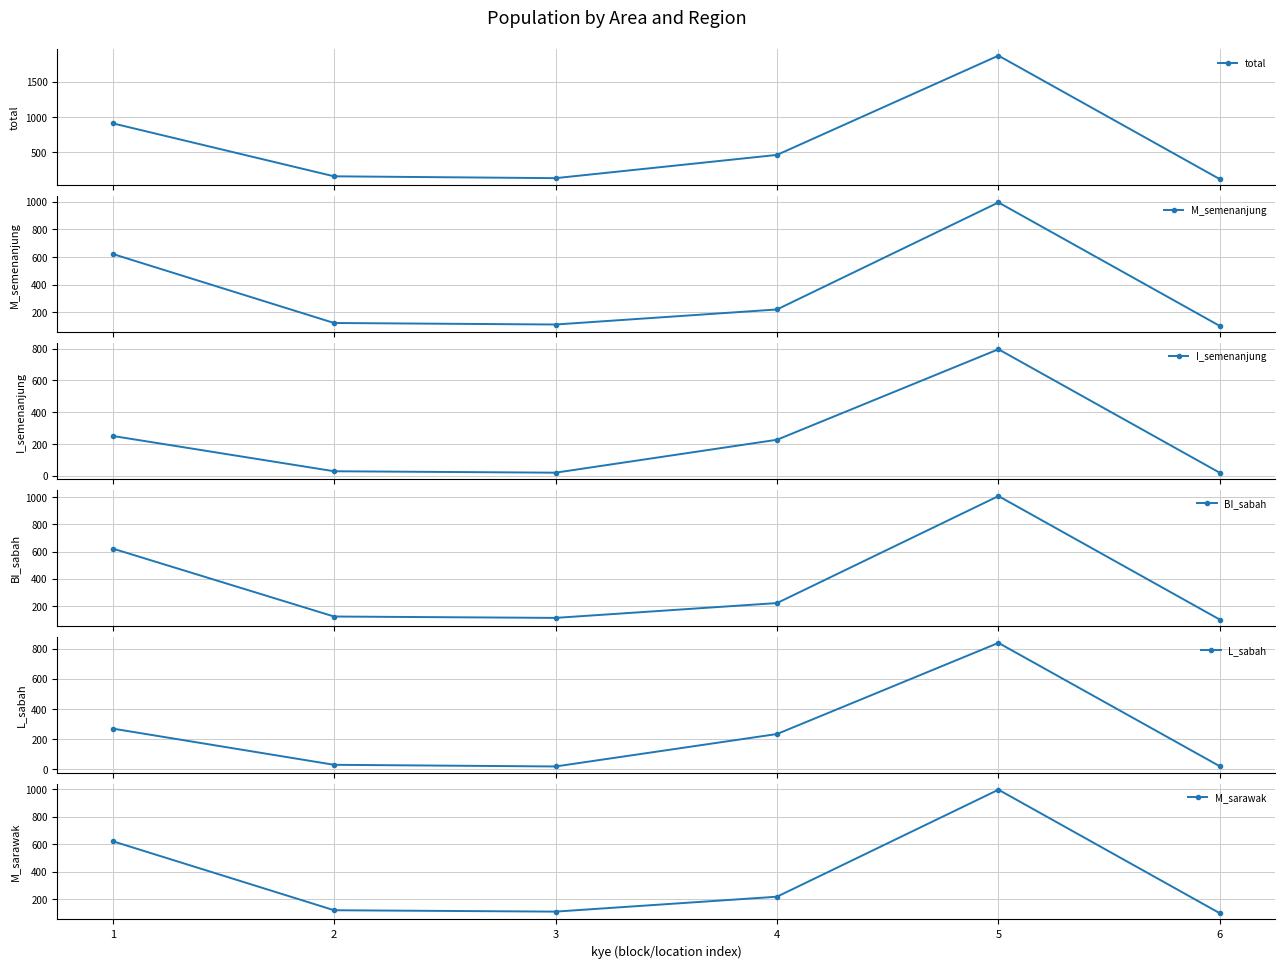

Rank the categories by BI_sabah value from highest to lowest.

5, 1, 4, 2, 3, 6